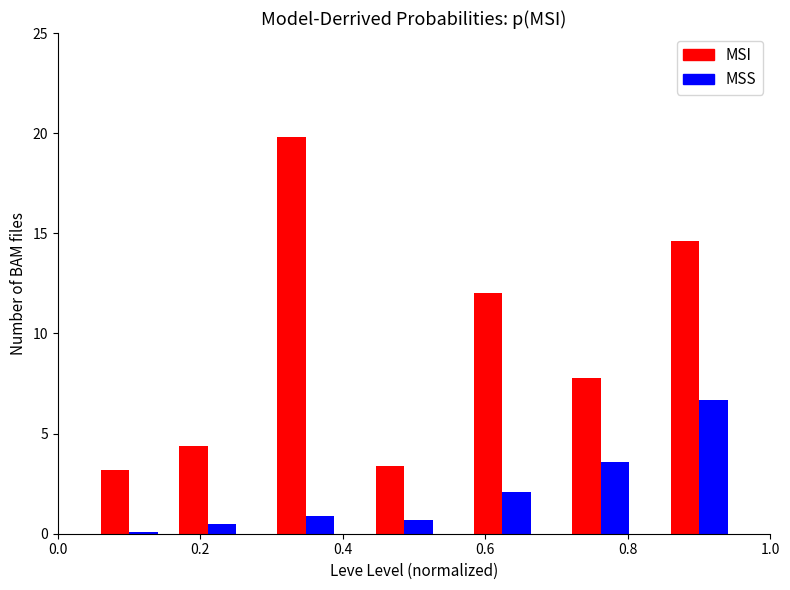

What is the maximum value shown in the chart?

19.8